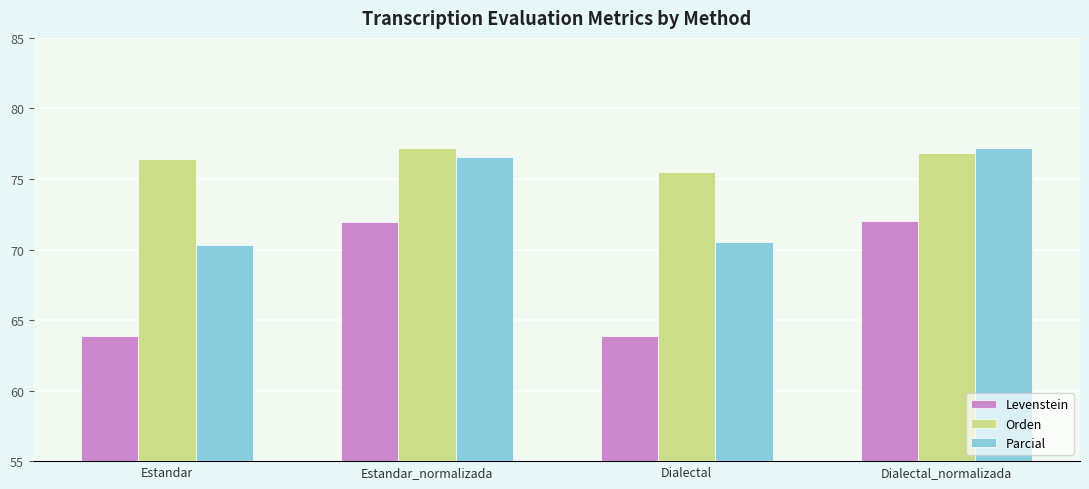

What is the difference between the maximum and minimum values in the Levenstein series?

8.1